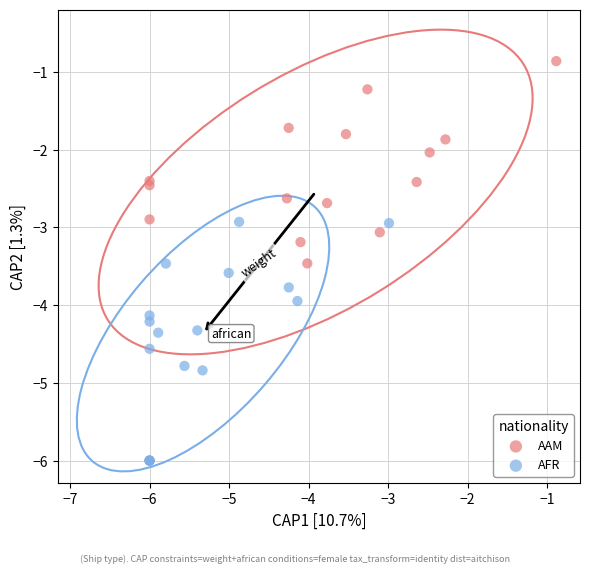

Which series has the widest spread of Y values?

AAM